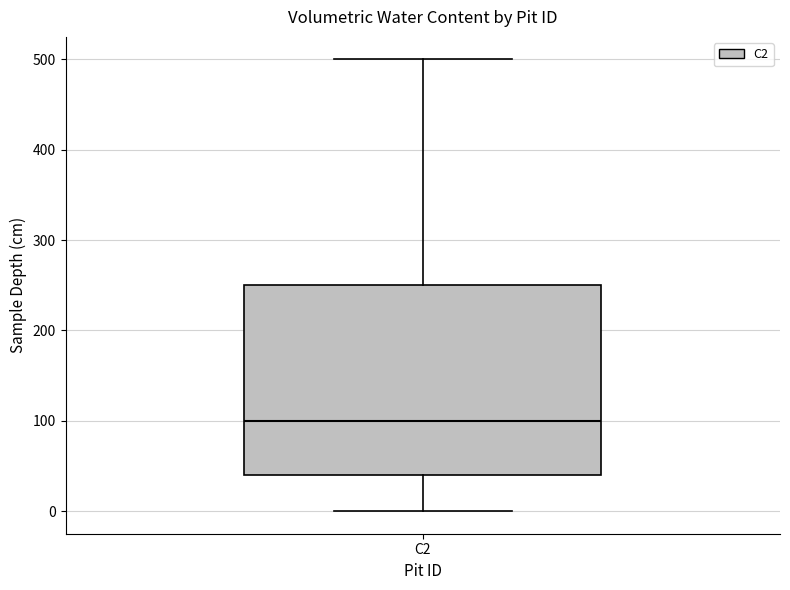

Where is the upper edge of the box for C2 on the y-axis? The values are not printed on the chart, so give them approximately, as read against the axis.

250